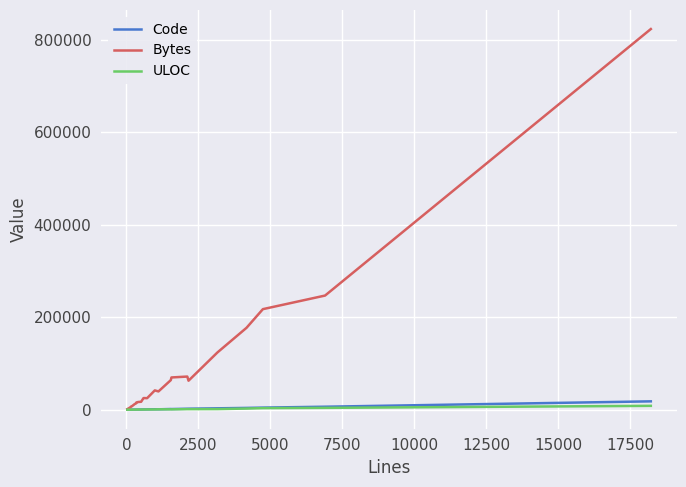

Which series has the widest spread of values?

Bytes